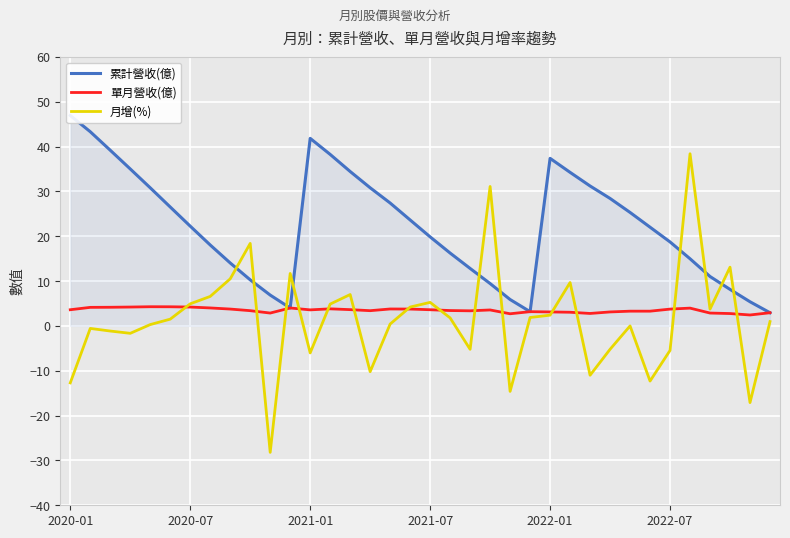

What is the minimum value for 單月營收(億)?

2.4